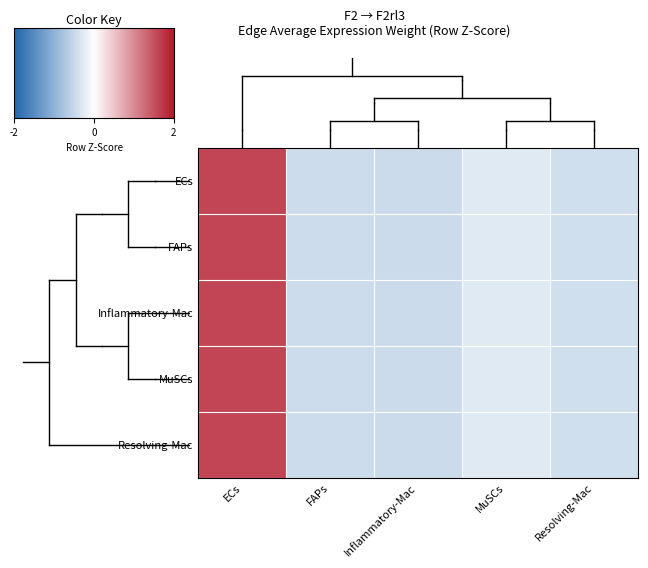

What is the total value across all series at Inflammatory-Mac?

-2.9